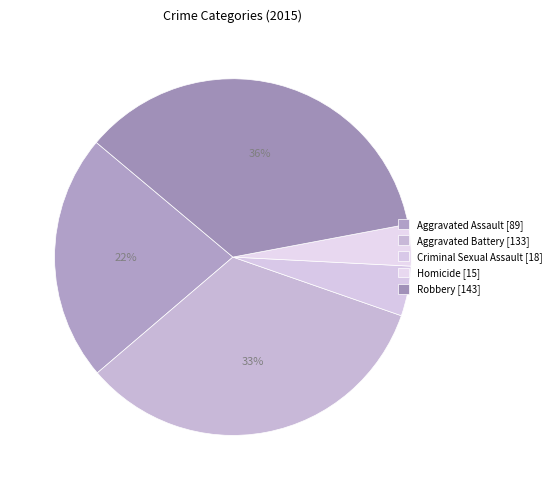

How much of the chart is everything except Homicide?

96.2%